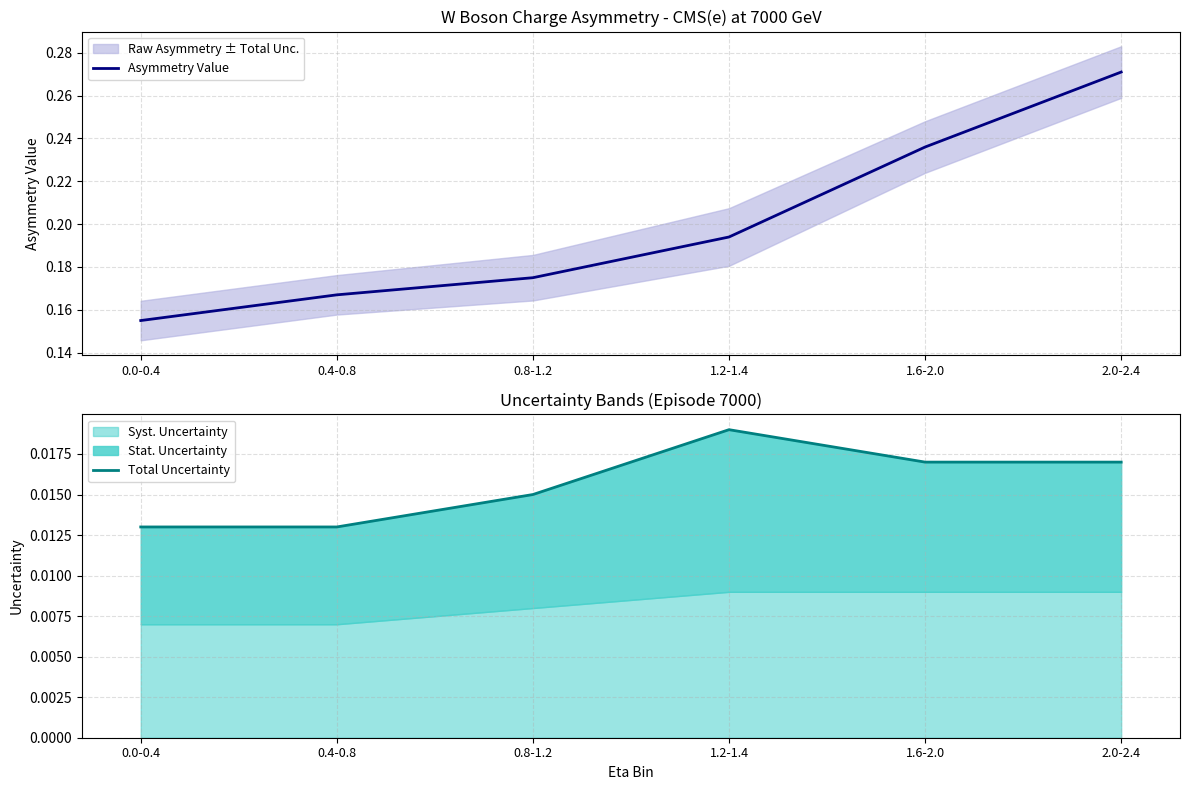

At which category does Total Uncertainty reach its first local peak?

1.2-1.4